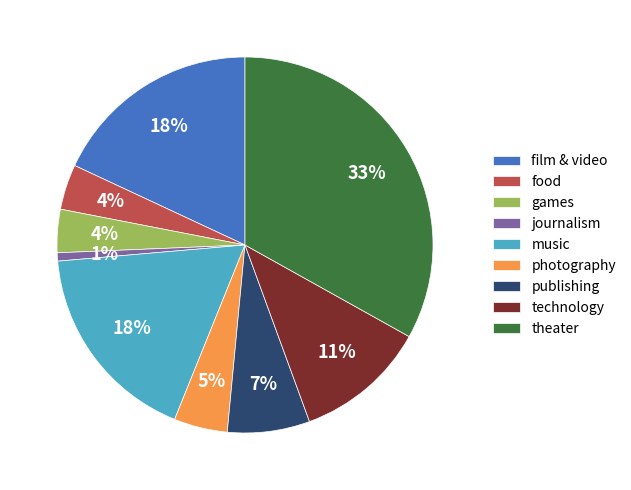

To the nearest percent, what is the combined percentage of technology and journalism?

12%